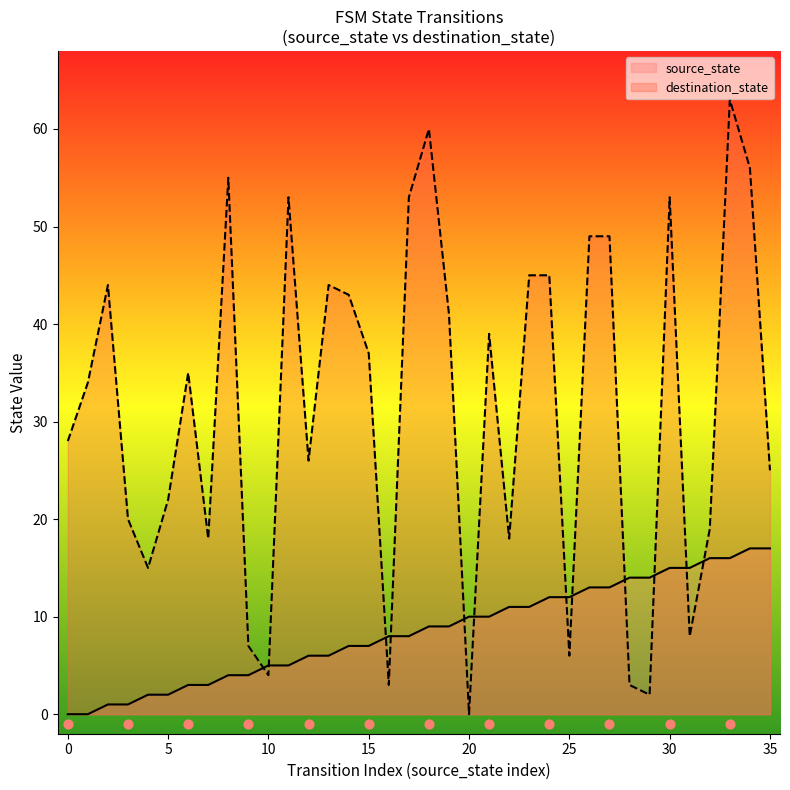

Which series has the widest spread of Y values?

destination_state